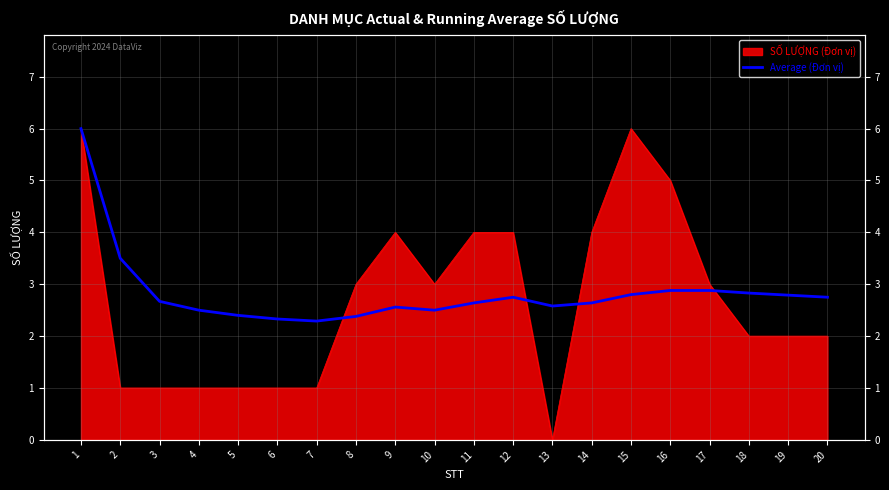

True or false: the data has more than 0 interior local peaks.

True